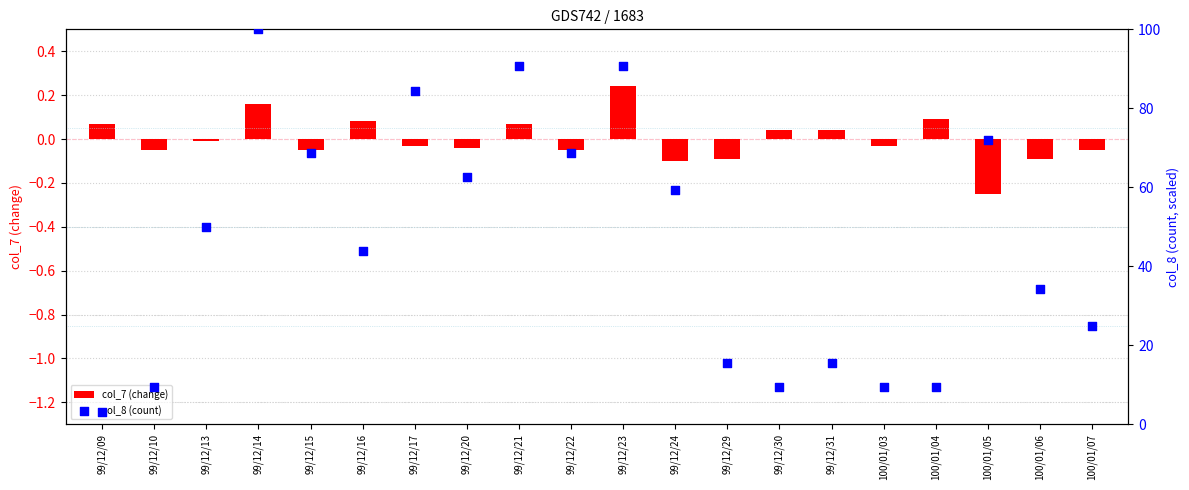

Which series has the largest total across all categories?

col_8 (count)